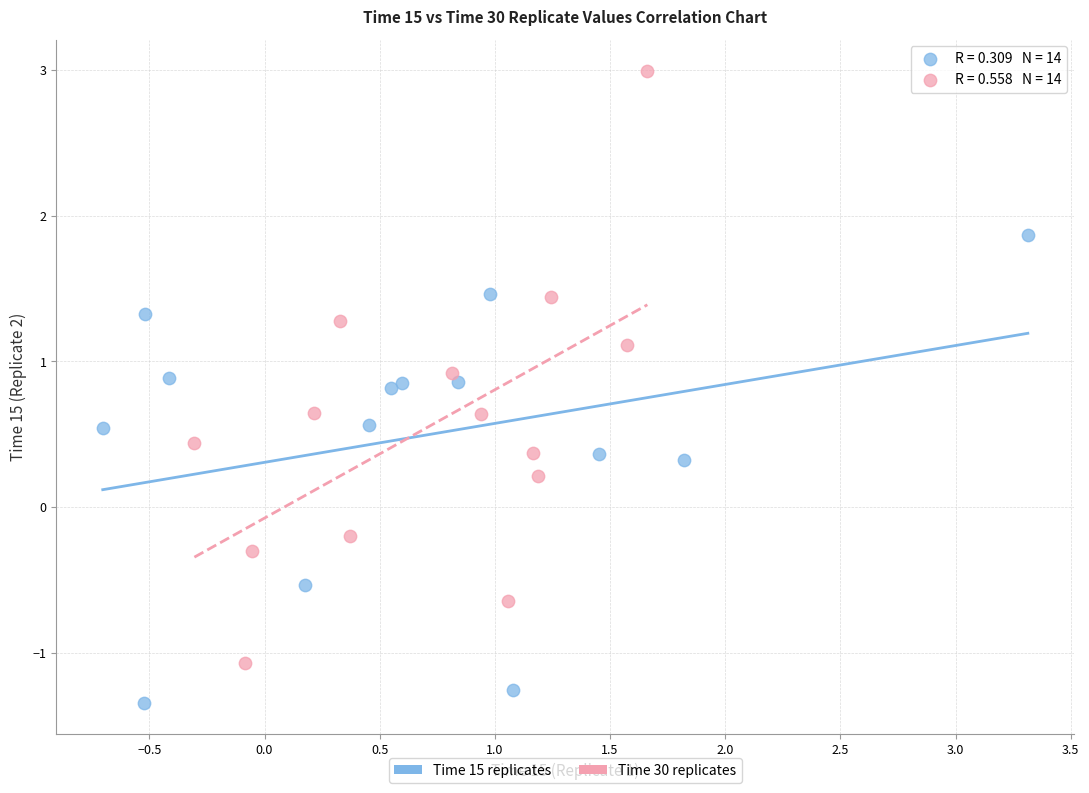

Which series has the widest spread of Y values?

Time 30 replicates